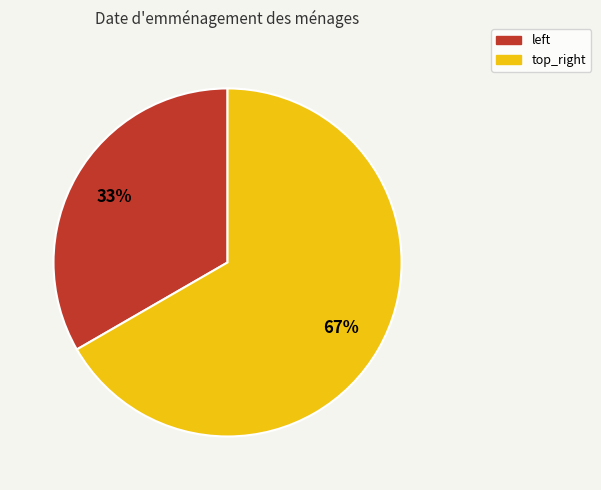

Which slice is the smallest?

left